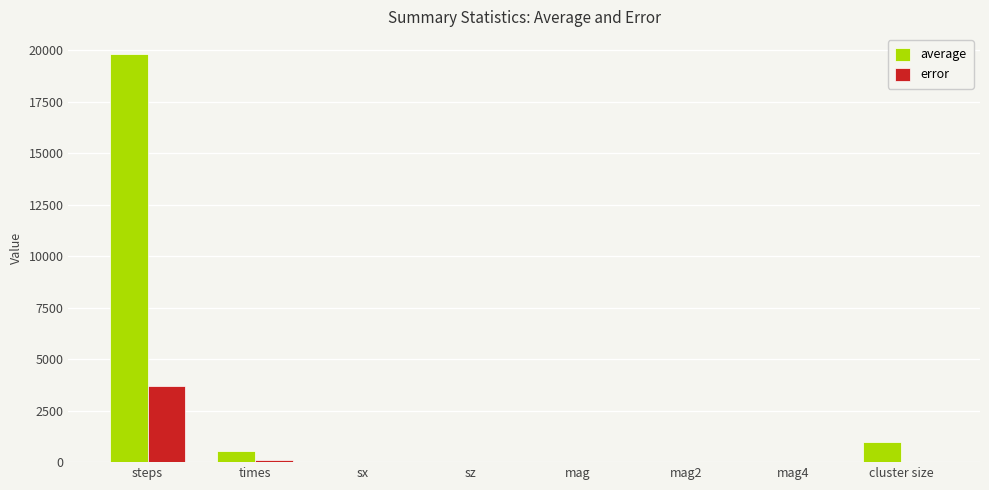

What is the highest value of the error series?

3710.0